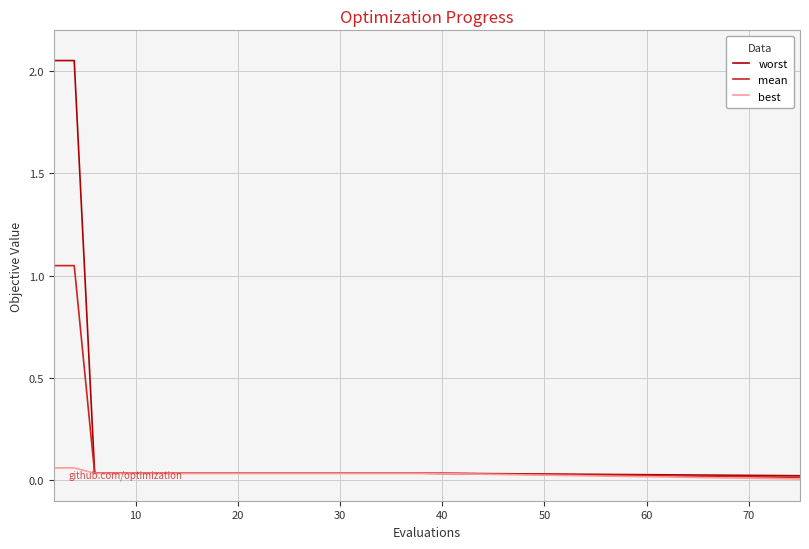

How many series are shown in this chart?

3